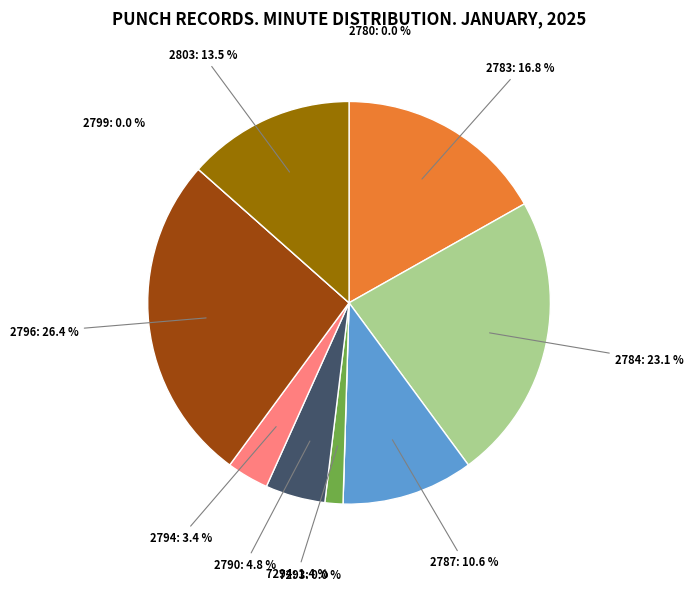

True or false: 2799 accounts for 0% of the total.

True